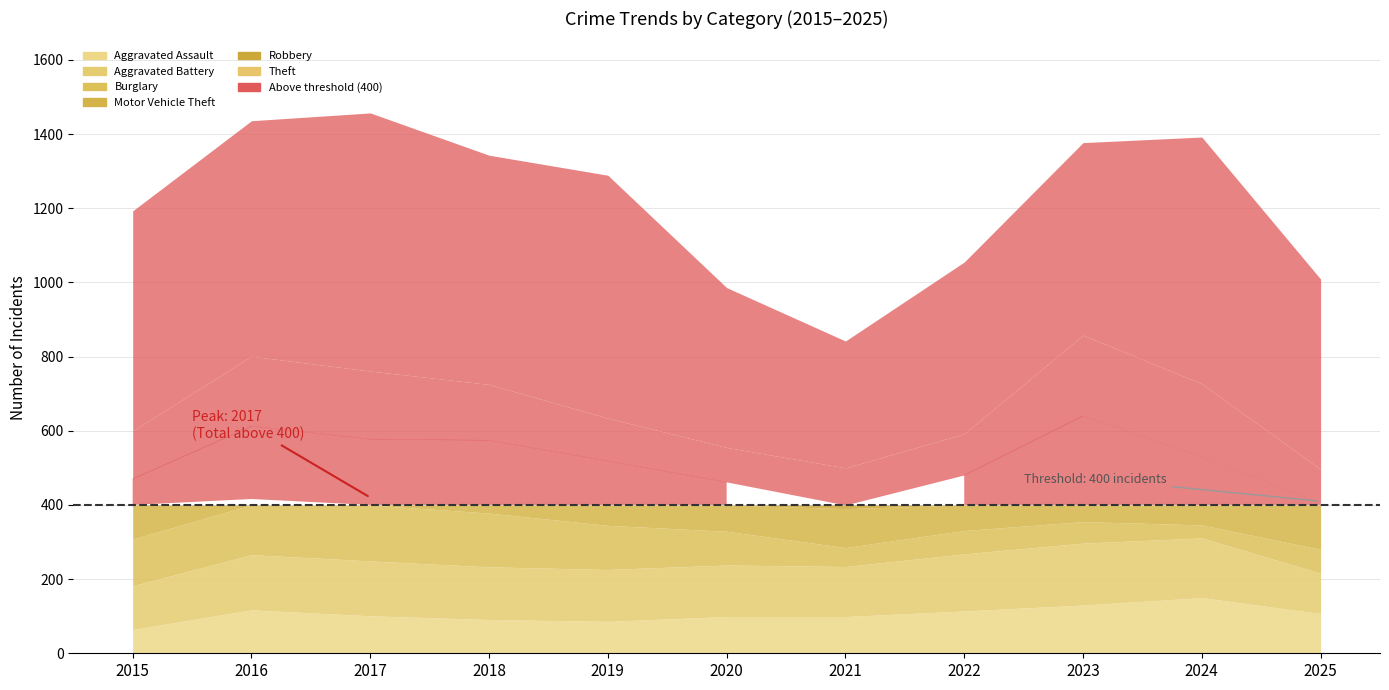

Reading right to left, transcribe all the data shown in this chart.

Theft: 513	665	519	463	342	431	655	618	696	635	593
Robbery: 91	197	217	111	110	93	115	150	183	188	129
Motor Vehicle Theft: 125	184	286	150	105	133	174	197	178	197	163
Burglary: 64	35	58	63	51	91	119	145	151	150	126
Aggravated Battery: 109	161	167	154	135	139	140	142	148	149	118
Aggravated Assault: 107	150	130	114	99	99	86	91	101	117	64